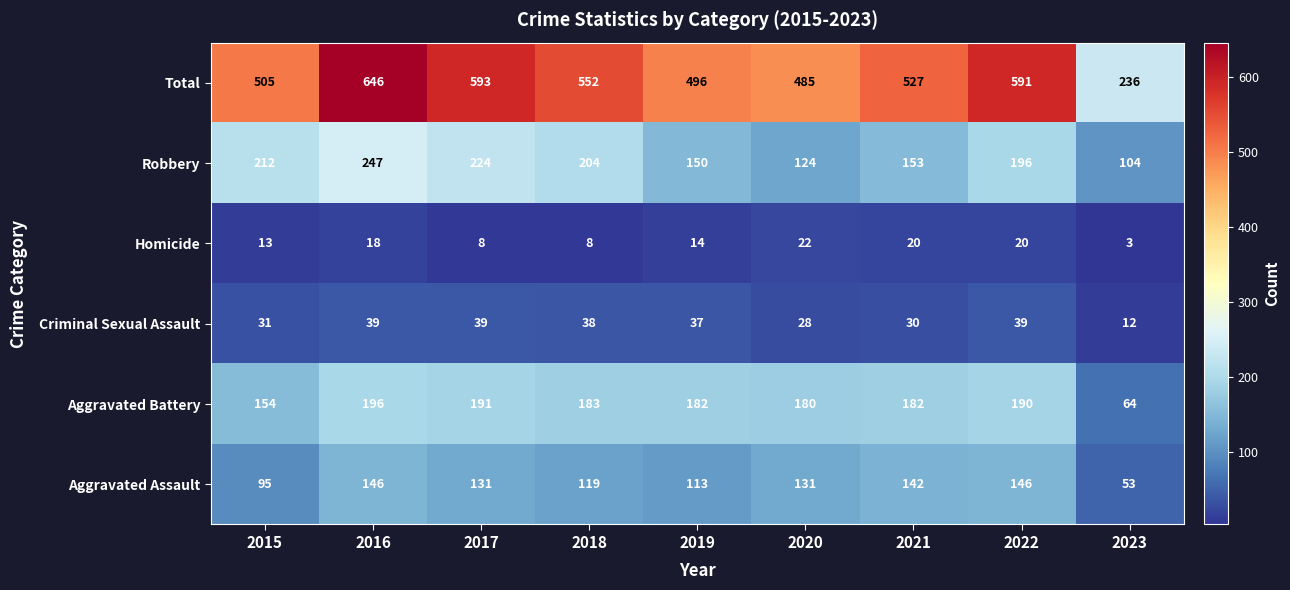

Which series has the widest spread of values?

Total